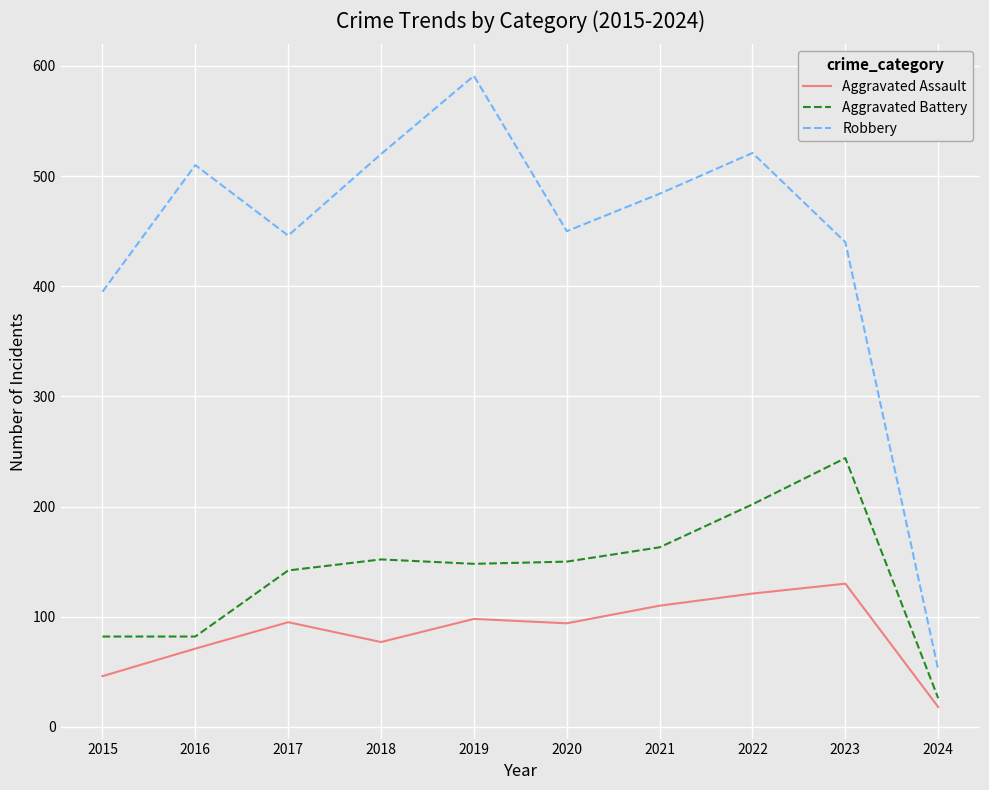

In Robbery, how many points are lower than both neighbors (excluding endpoints)?

2